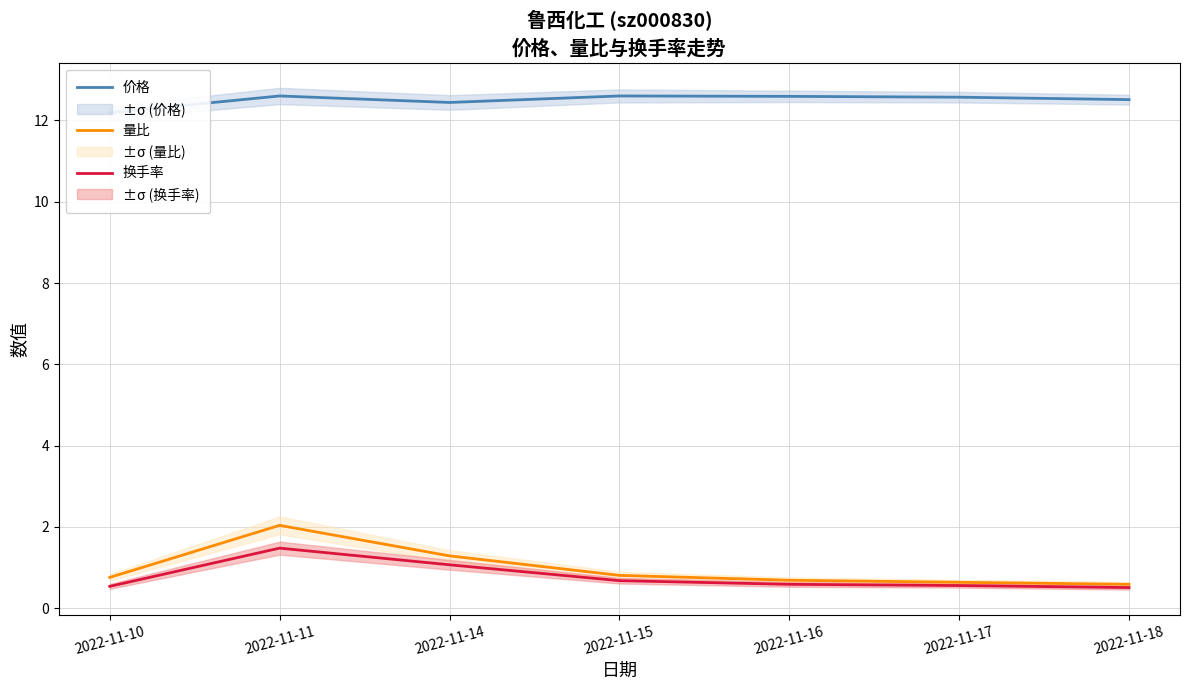

Rank the series by their maximum value, from highest to lowest.

价格, 量比, 换手率